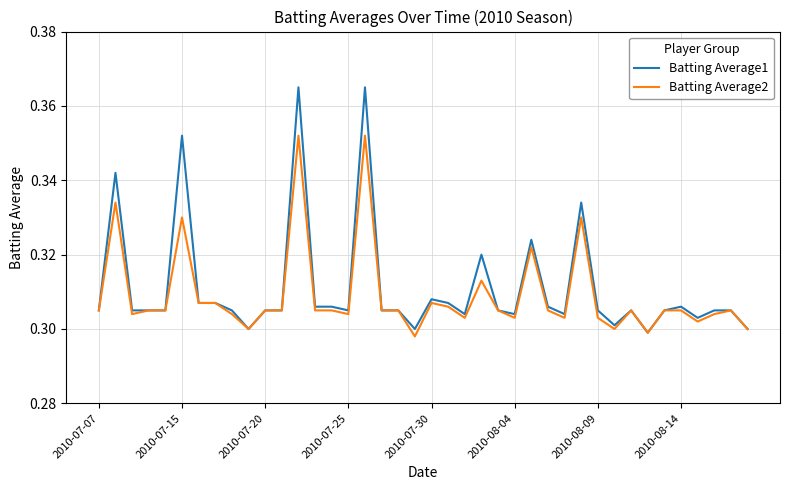

Rank the series by their maximum value, from highest to lowest.

Batting Average1, Batting Average2